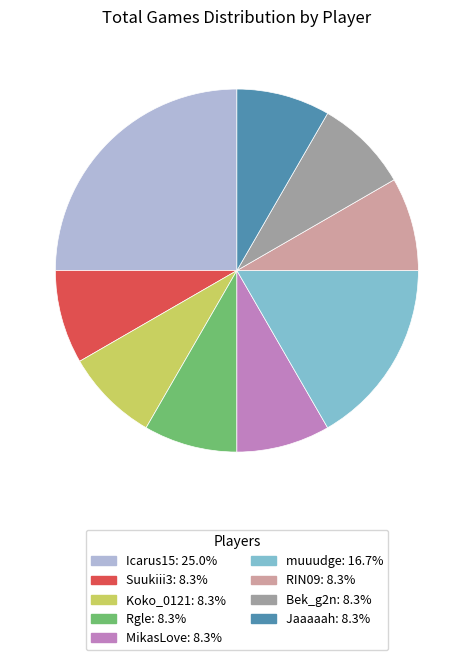

Does any single category account for the majority?

No